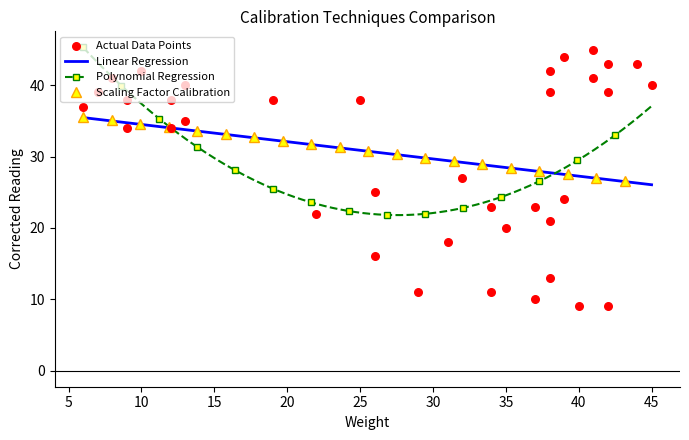

Approximately how many times larger is the value at 45 compared to 25?

1.1